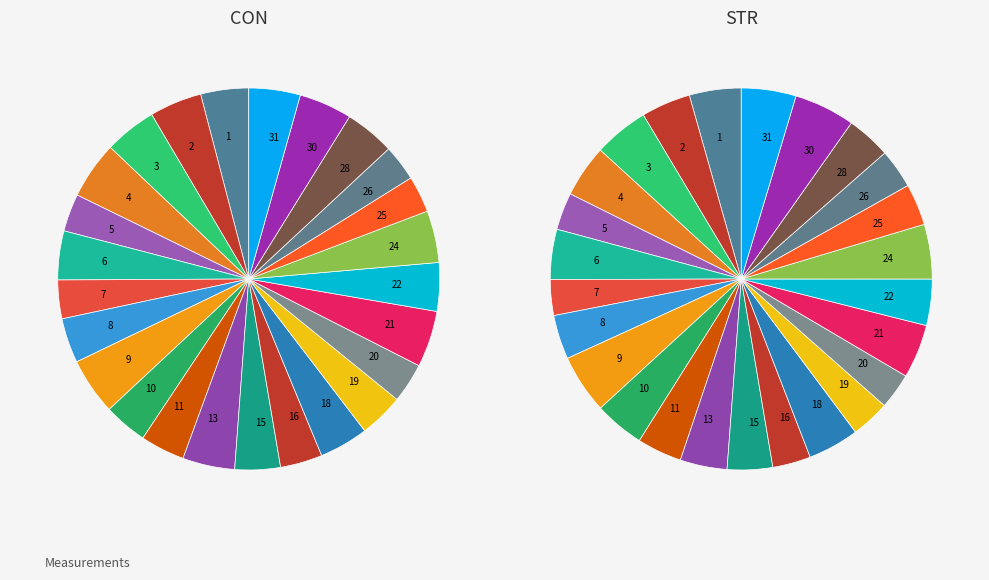

What is the smallest slice in the pie chart?

7